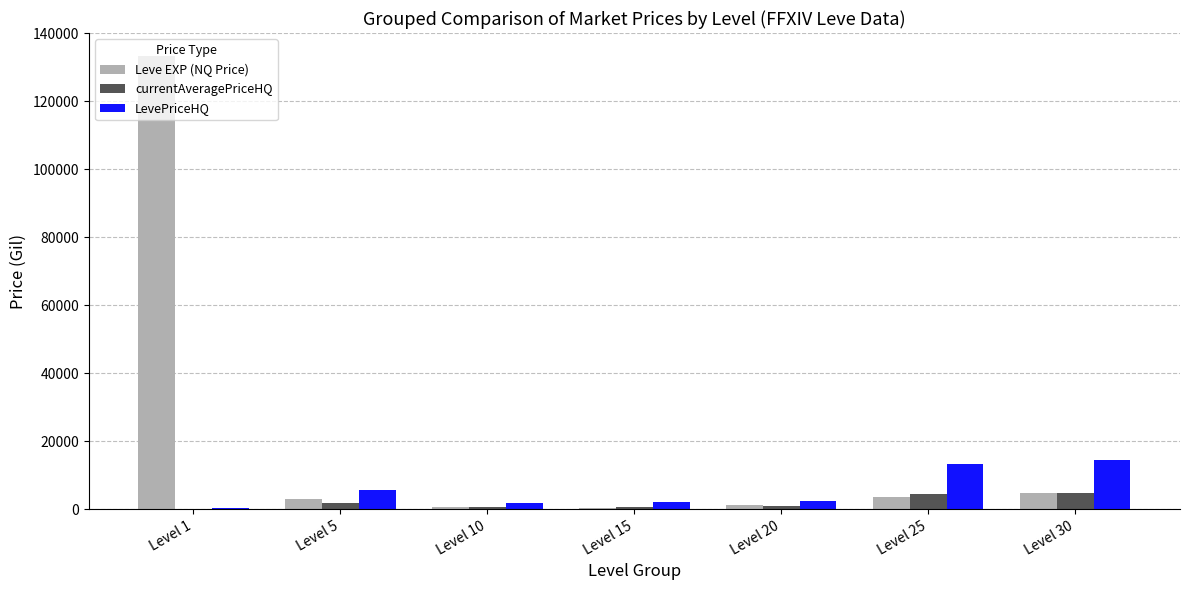

What is the maximum value shown in the chart?

133422.1